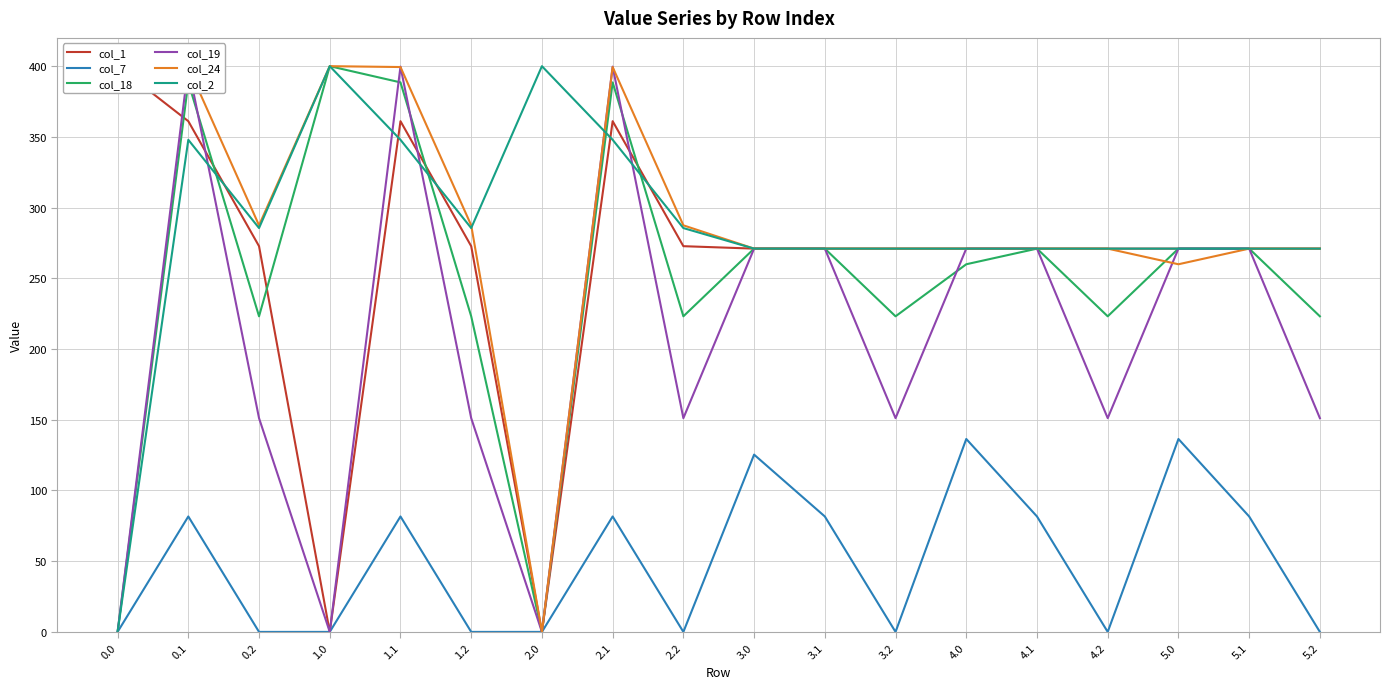

How many intersections are there between col_2 and col_19?

5